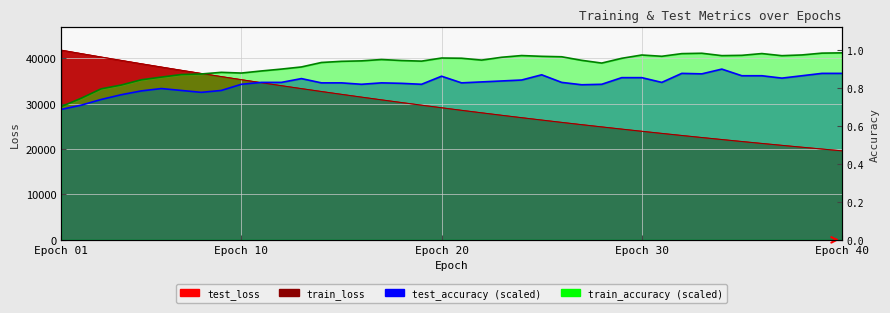

What is the average value of the test_accuracy series?

34504.1